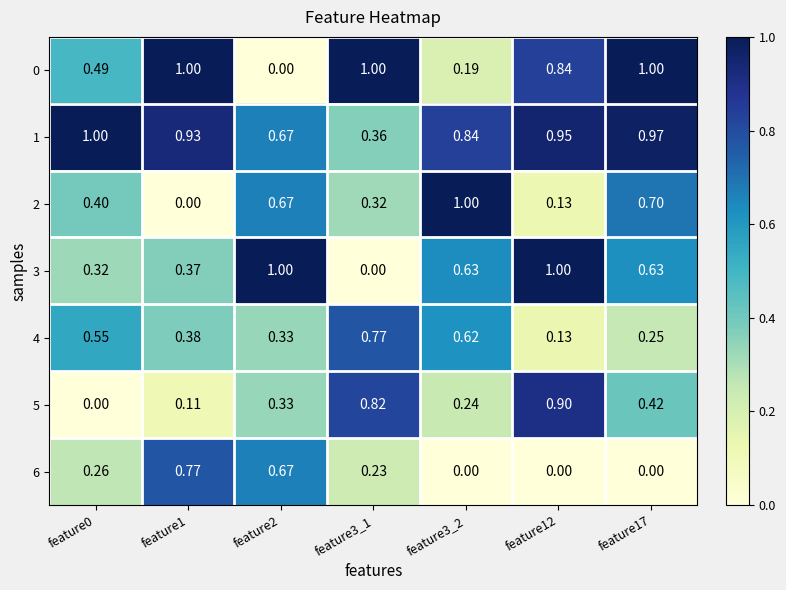

At feature1, list the series in order from smallest to largest.

2, 5, 3, 4, 6, 1, 0